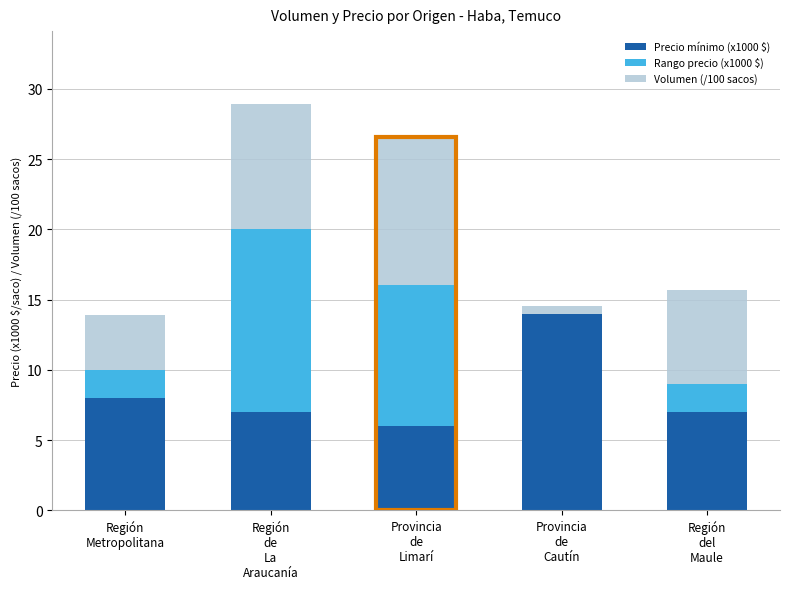

Does the chart contain stacked bars?

Yes